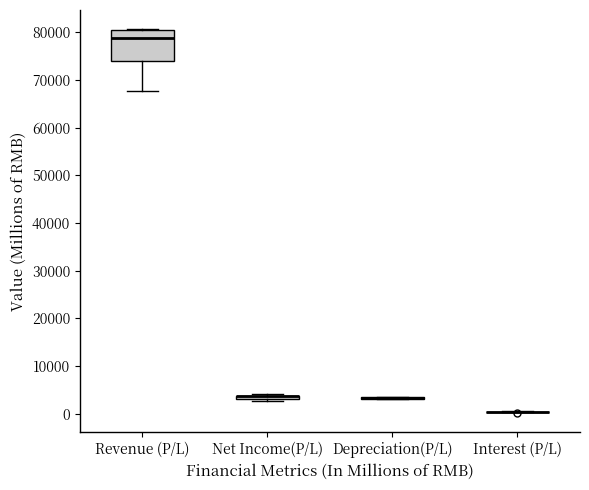

Comparing the boxes themselves (not the whiskers), which one is the tallest?

Revenue (P/L)